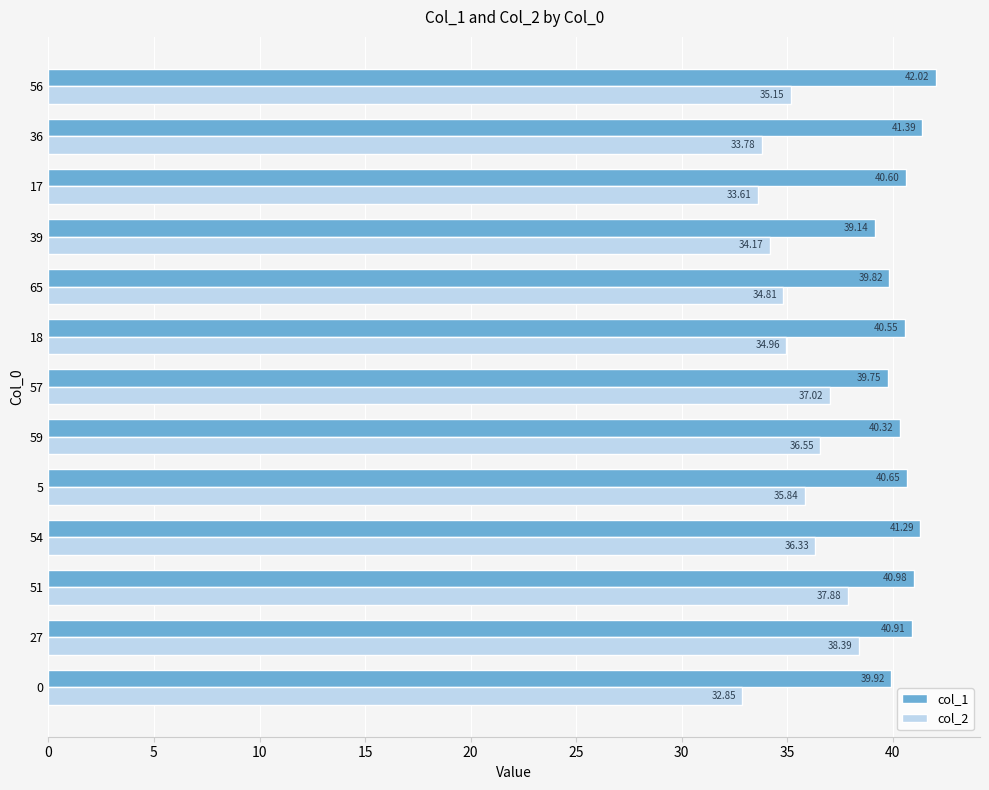

Which series changed the most between 54 and 57?

col_1